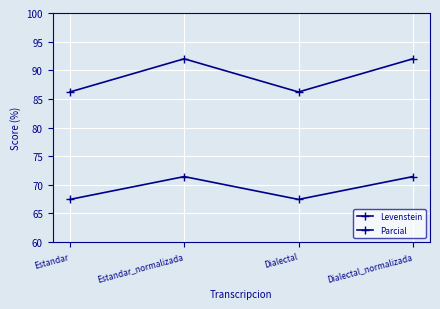

True or false: Parcial and Levenstein cross at least once.

False